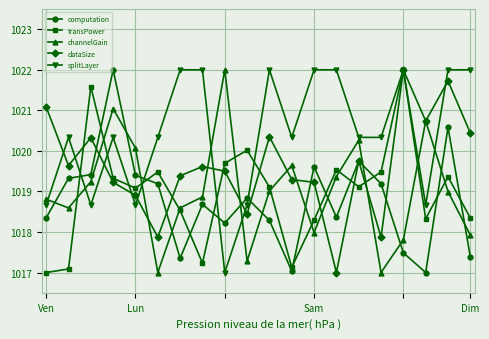

What is the value of the channelGain point at the 16th from the left?

1017.0